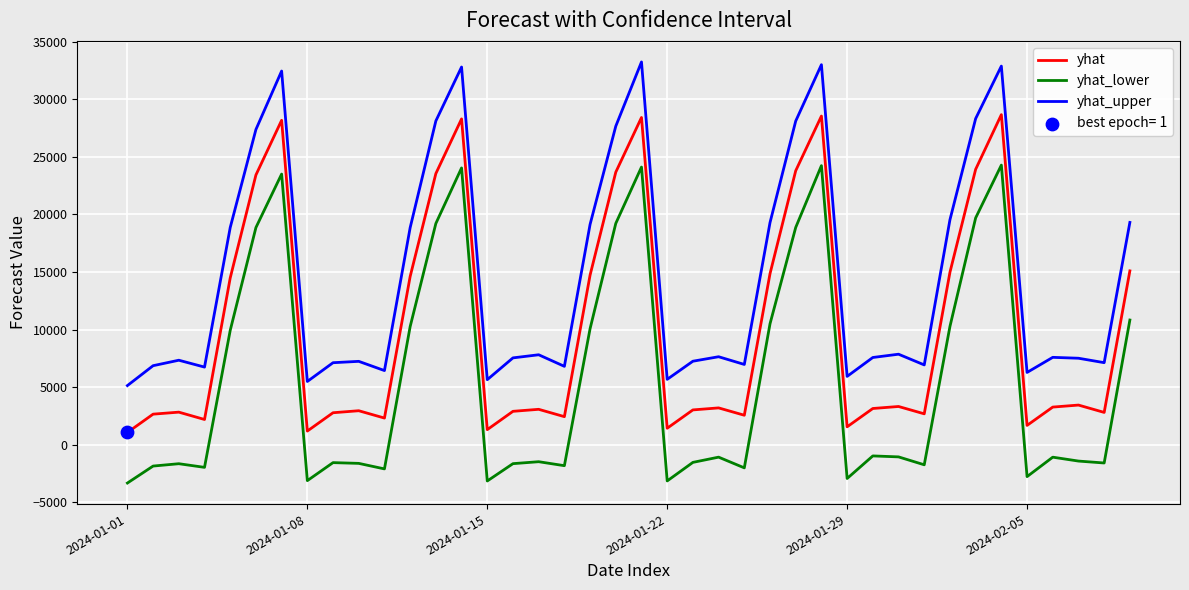

Which series has the largest total across all categories?

yhat_upper